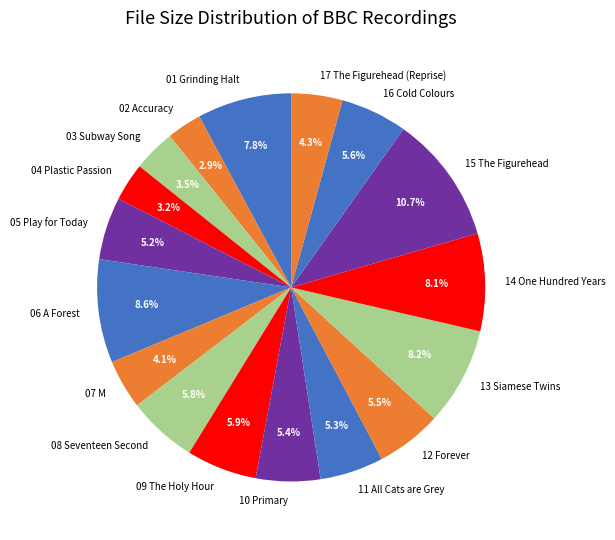

Is it true that 01 Grinding Halt is 8% of the pie?

True